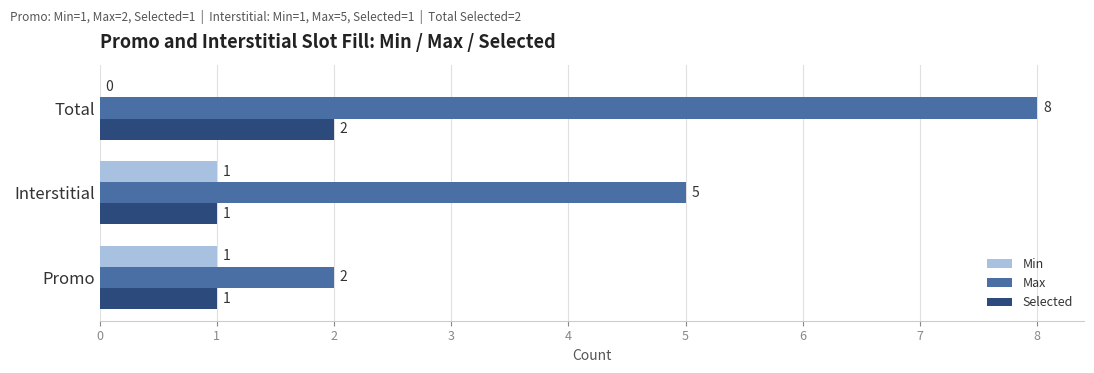

How many Selected values are between 1 and 2?

3